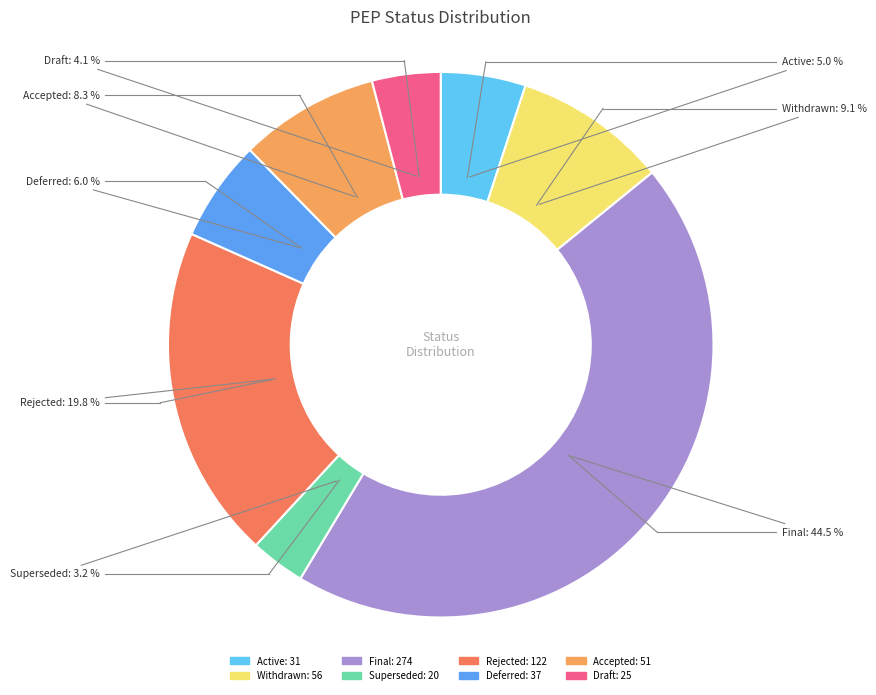

Does Active represent more than half of the total?

No